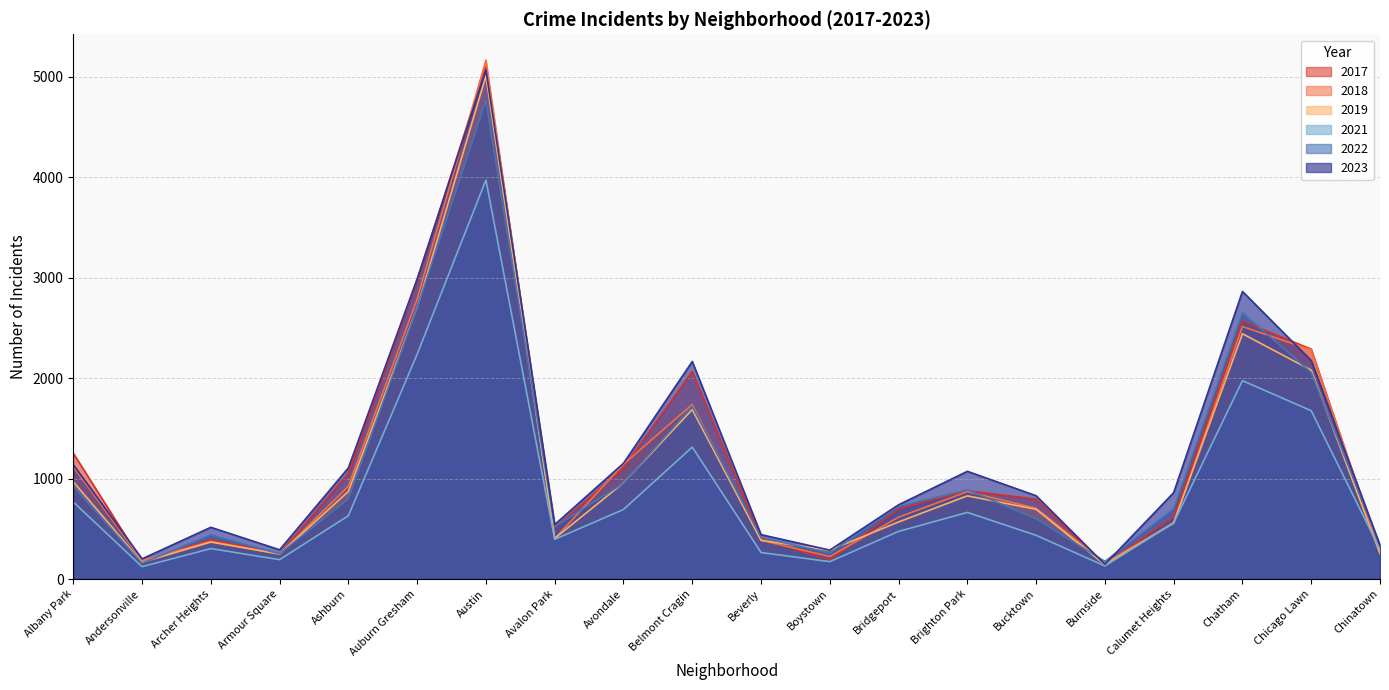

At which label does 2023 reach its peak?

Austin